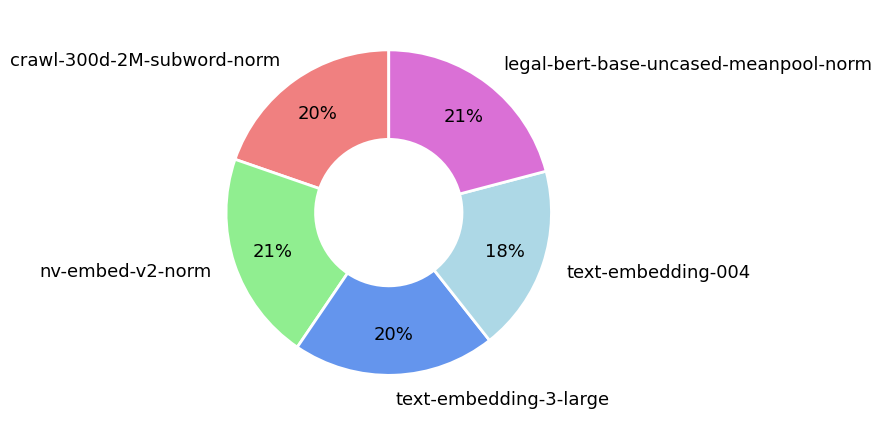

To the nearest percent, what is the difference between the text-embedding-004 and text-embedding-3-large slice percentages?

2%